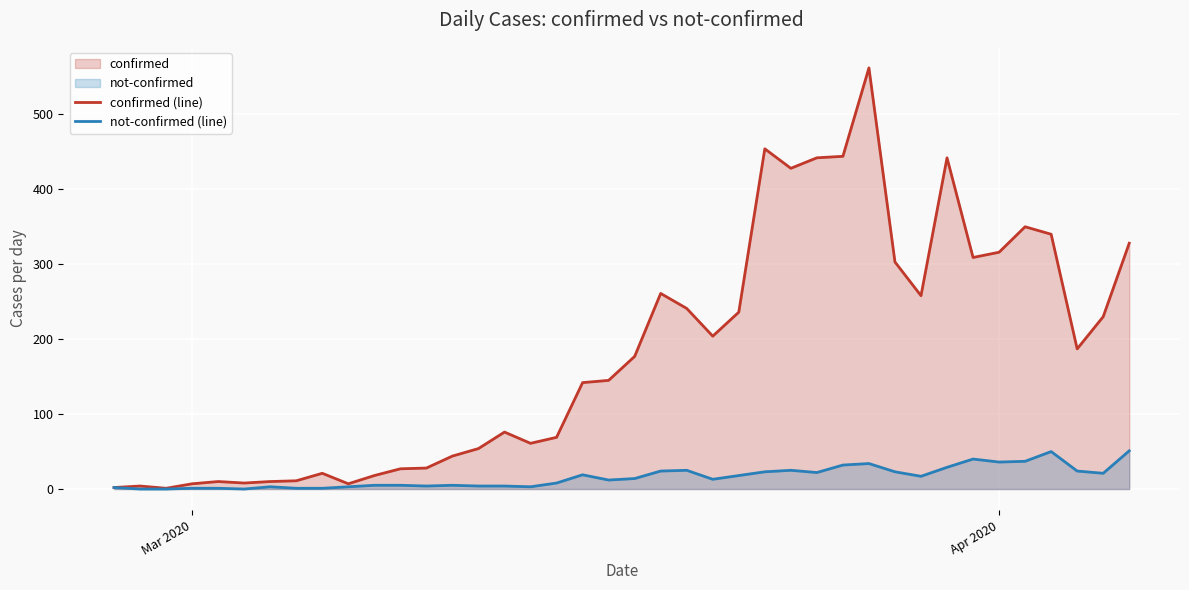

The value of confirmed (line) at Apr 2020 is 175. True or false?

False